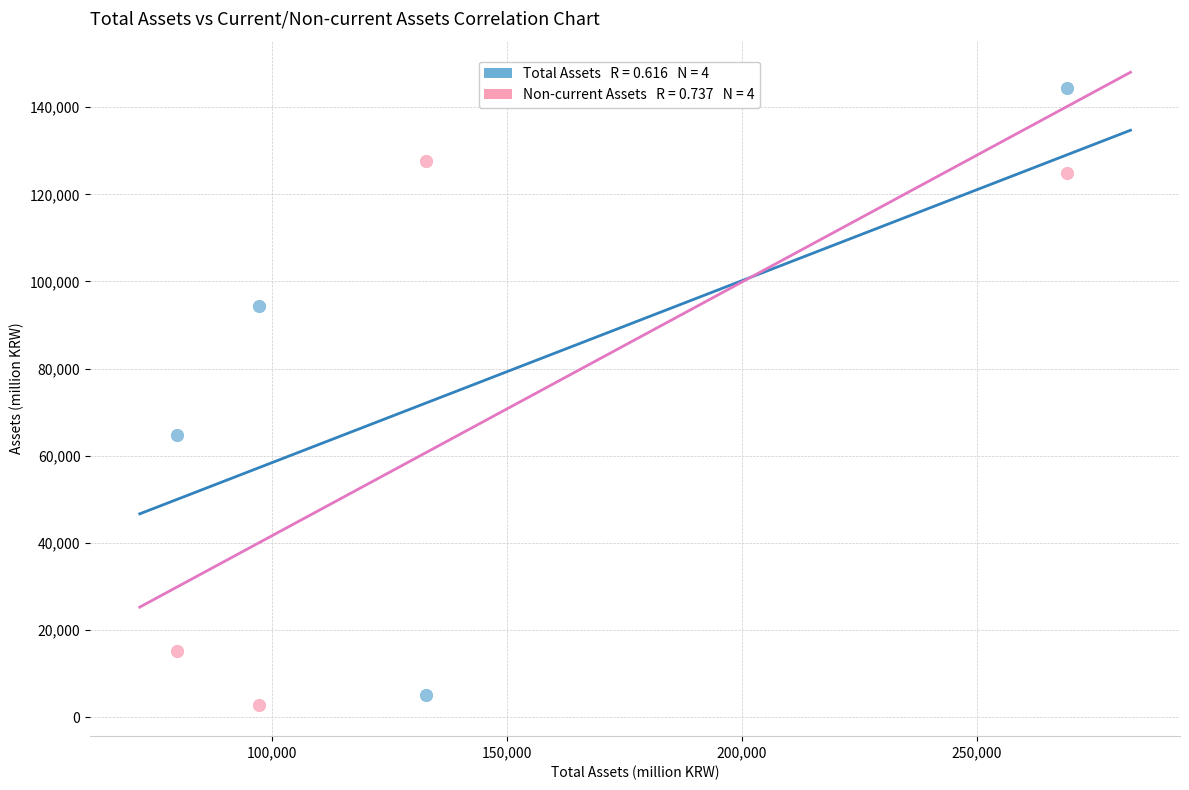

Across all series, what Y value is closest to 73638?

64630